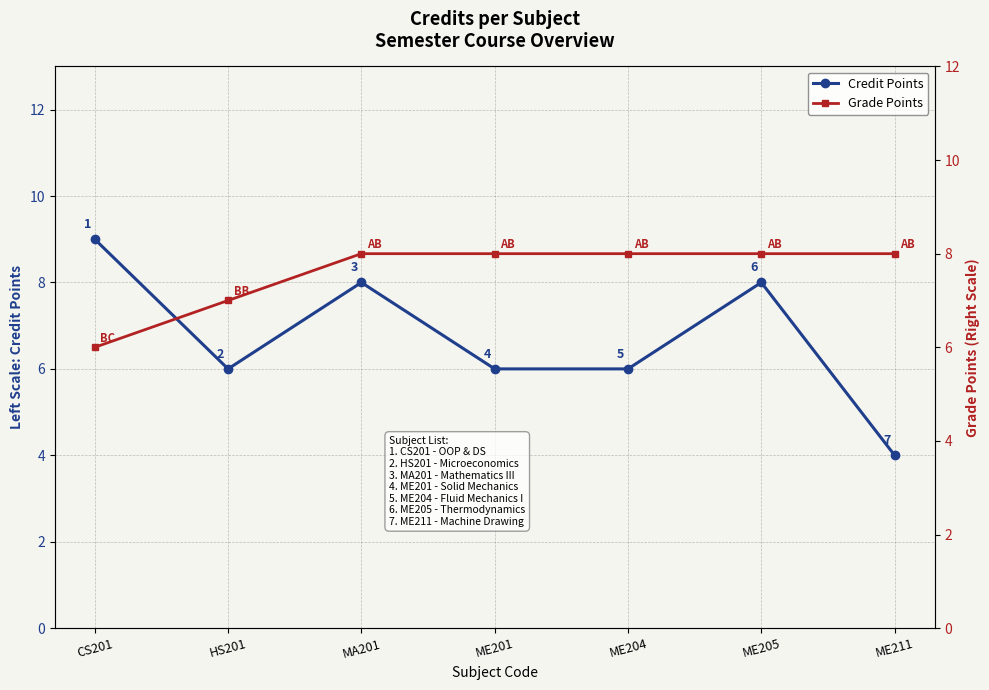

Read the Grade Points value at ME201.

8